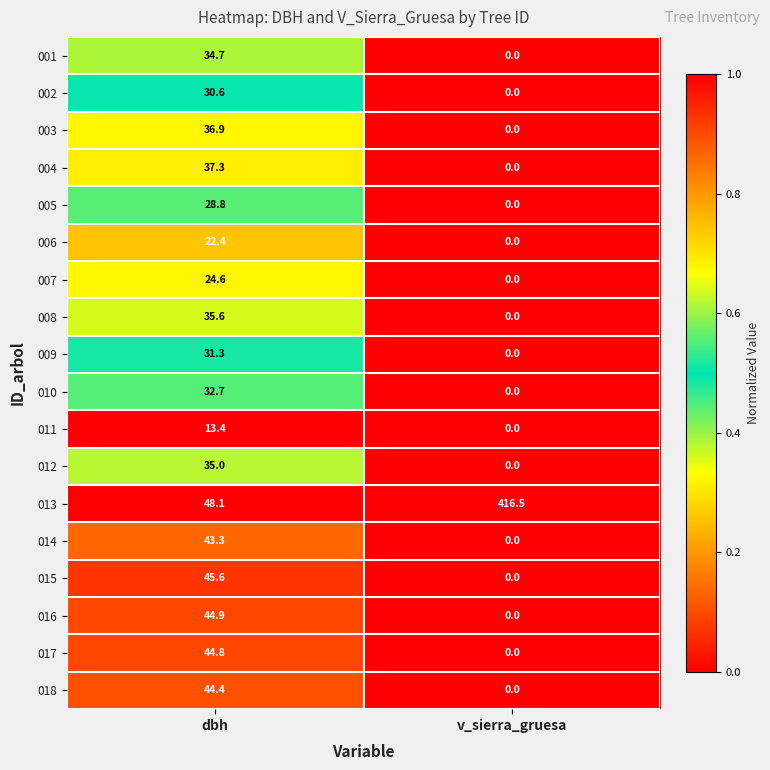

True or false: 001 has a value of 20.9 at dbh.

False